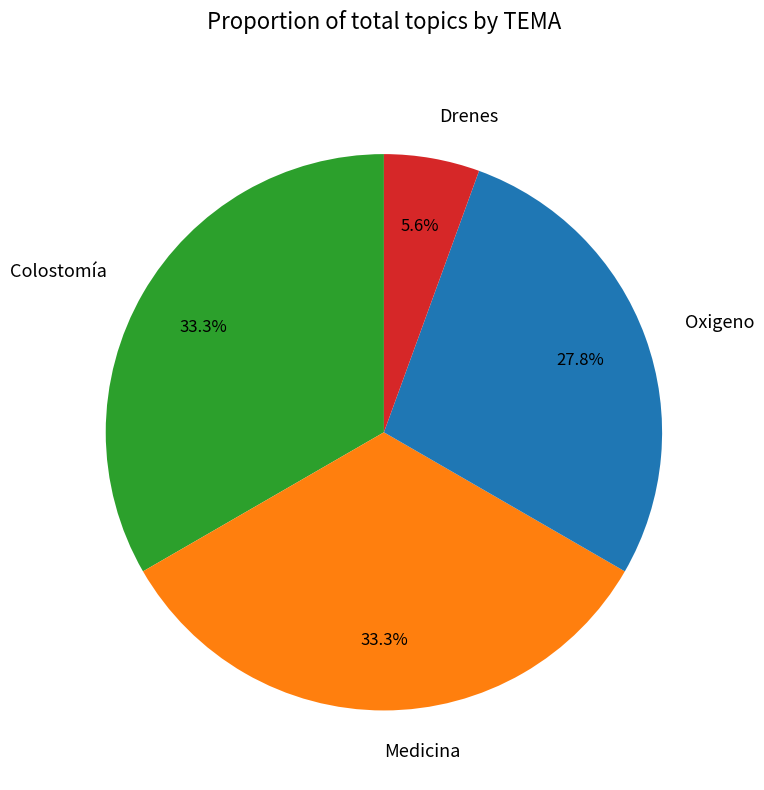

Between Medicina and Oxigeno, which is larger?

Medicina